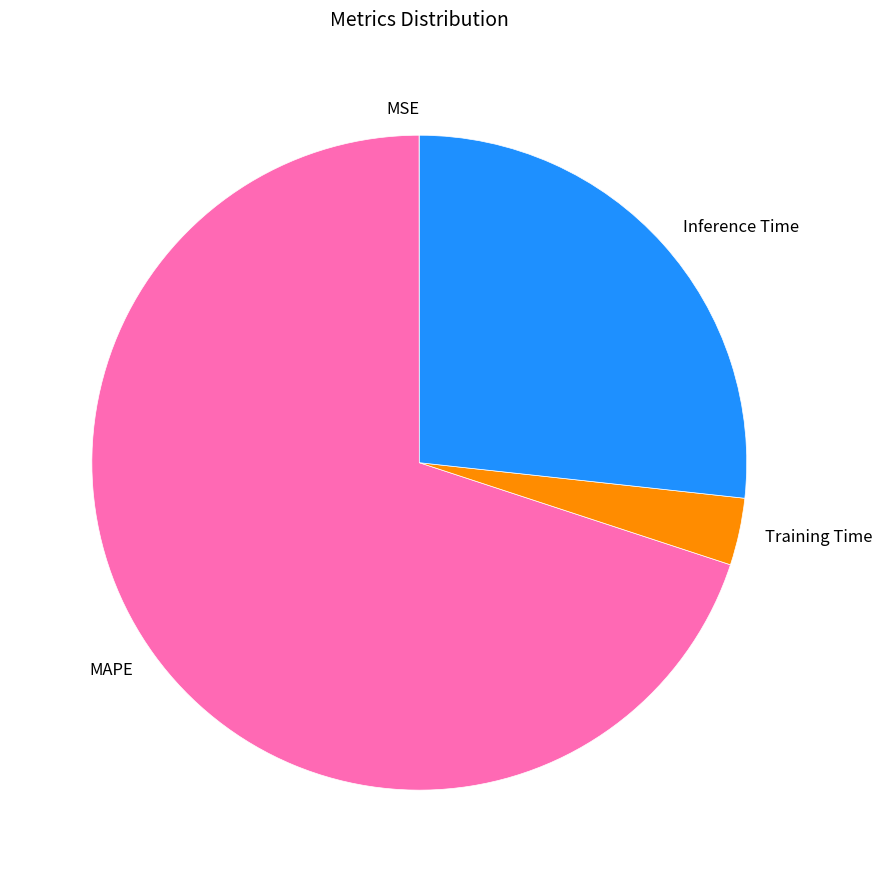

What is the largest slice in the pie chart?

MAPE